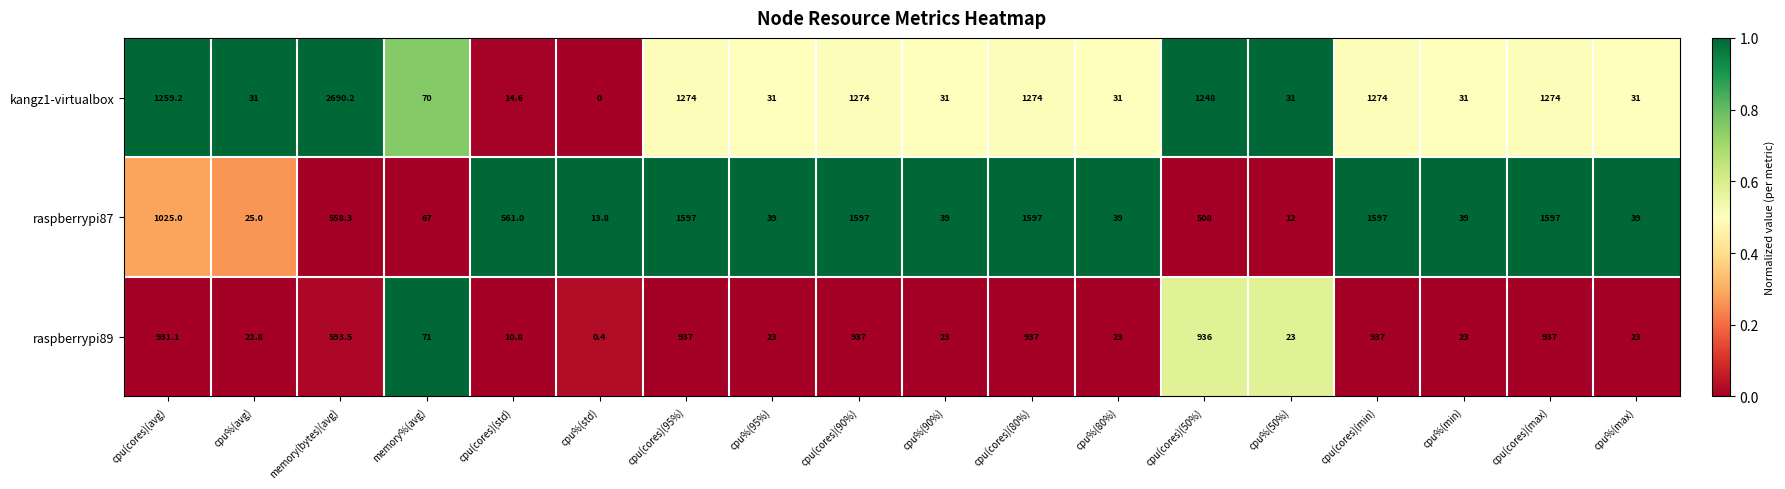

At how many categories does at least one series exceed 0?

18